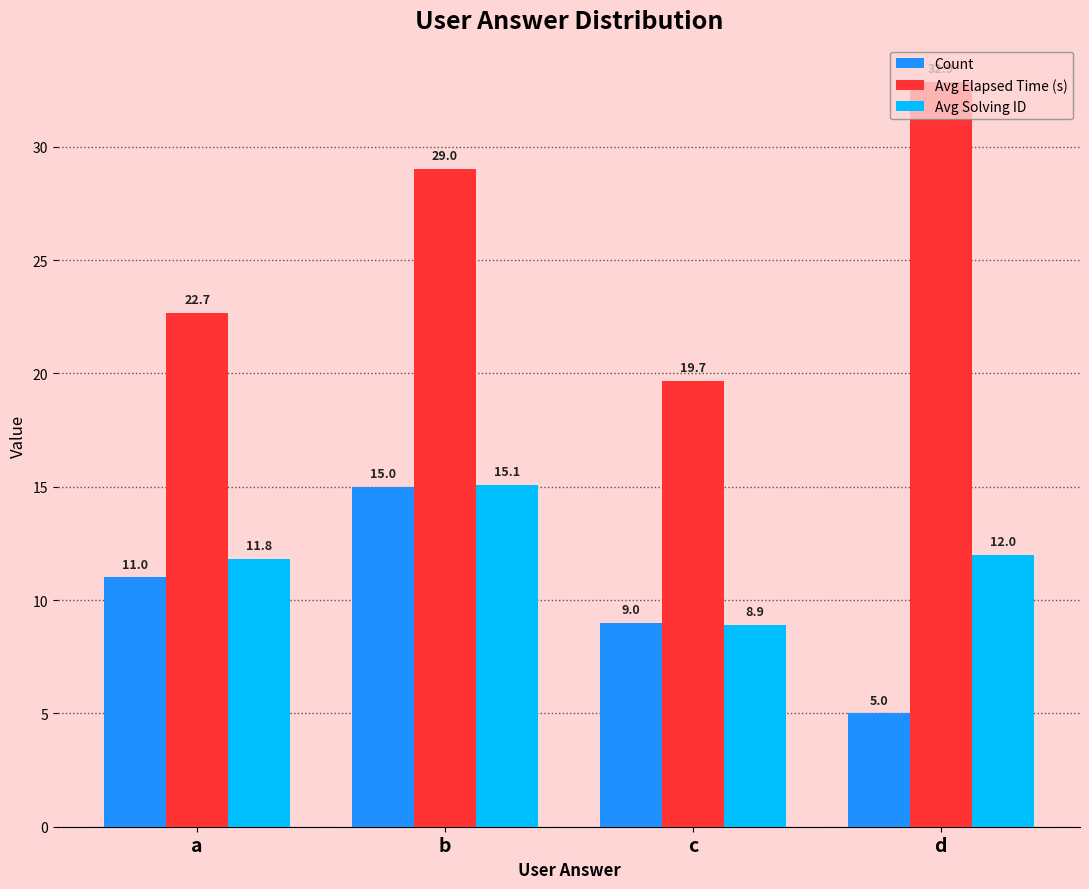

What is the difference between the second highest and second lowest values in the Avg Elapsed Time (s) series?

6.3